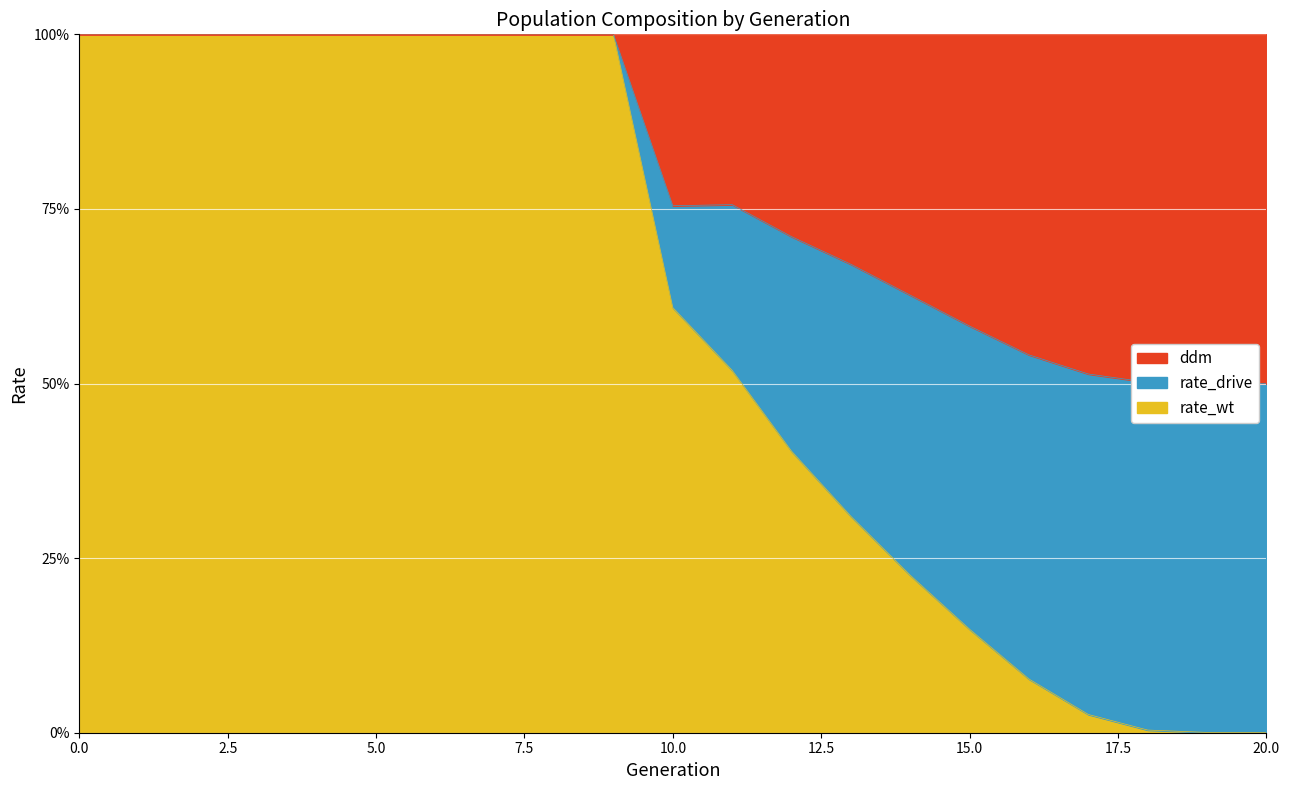

Reading left to right, extract all data points from this chart.

rate_wt: 1.0	1.0	1.0	1.0	1.0	1.0	1.0	1.0	1.0	1.0	0.6	0.5	0.4	0.3	0.2	0.1	0.1	0.0	0.0	0.0	0.0
rate_drive: 1.0	1.0	1.0	1.0	1.0	1.0	1.0	1.0	1.0	1.0	0.8	0.8	0.7	0.7	0.6	0.6	0.5	0.5	0.5	0.5	0.5